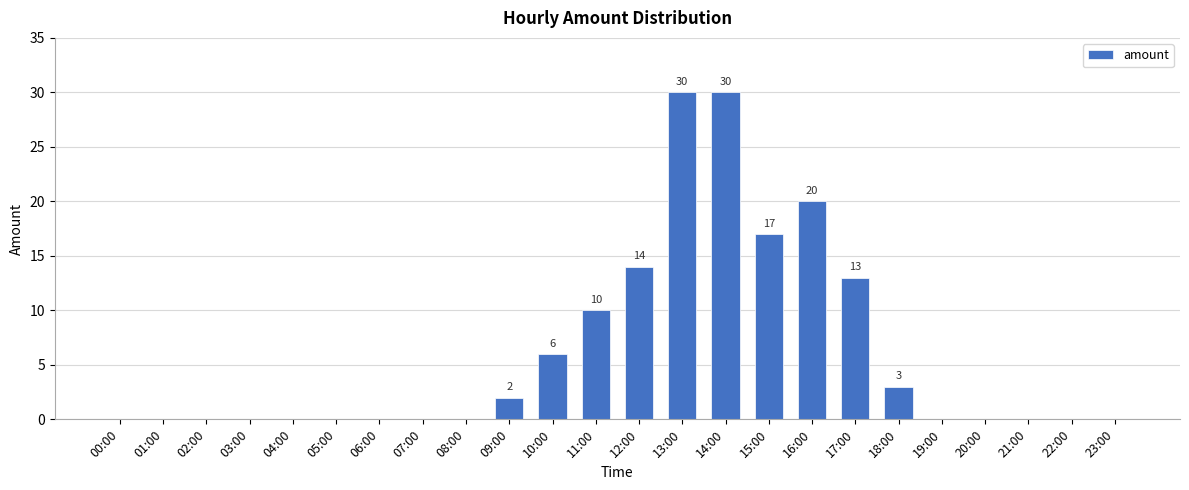

What is the greatest value displayed?

30